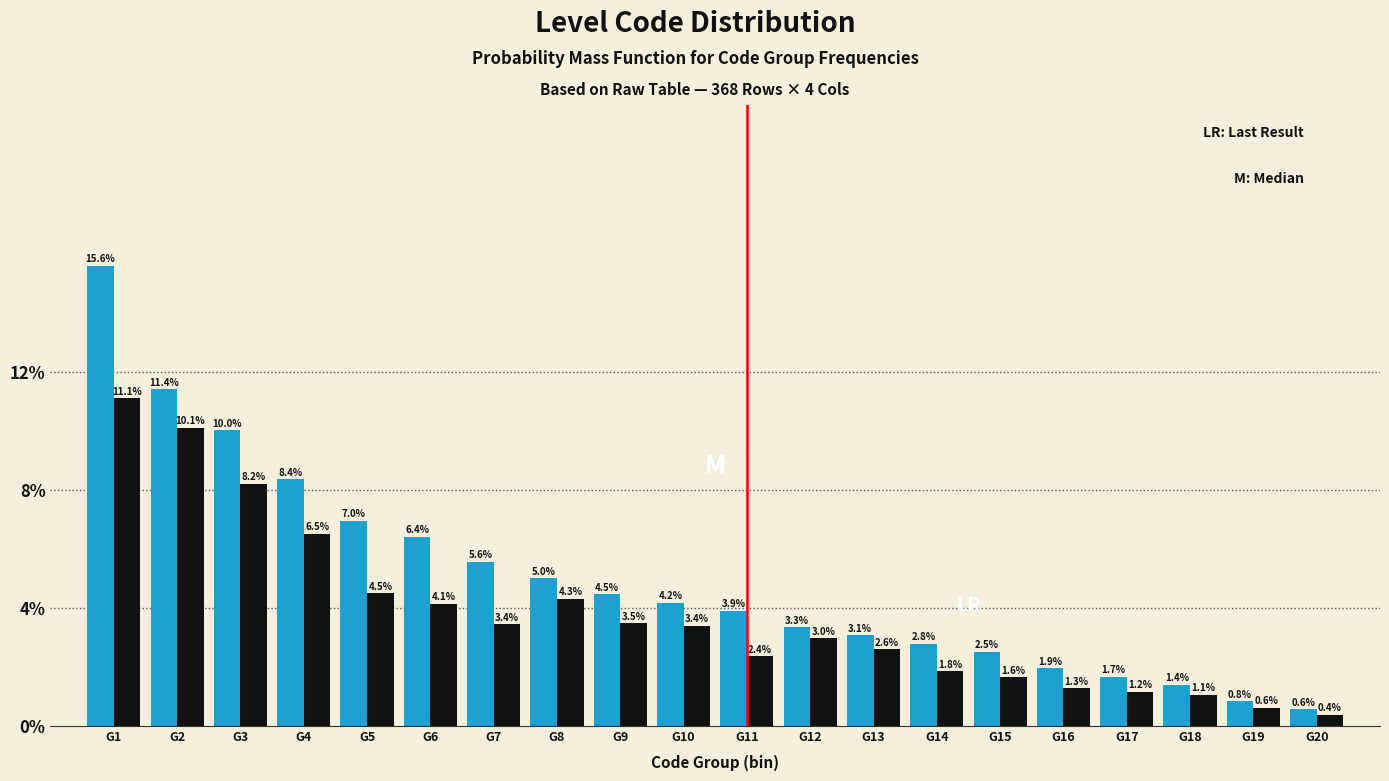

What is the difference between the highest and lowest values at G10?

0.8